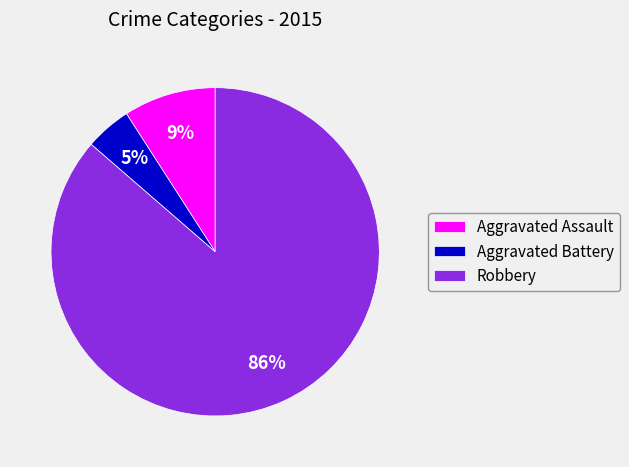

True or false: Aggravated Assault accounts for 22% of the total.

False